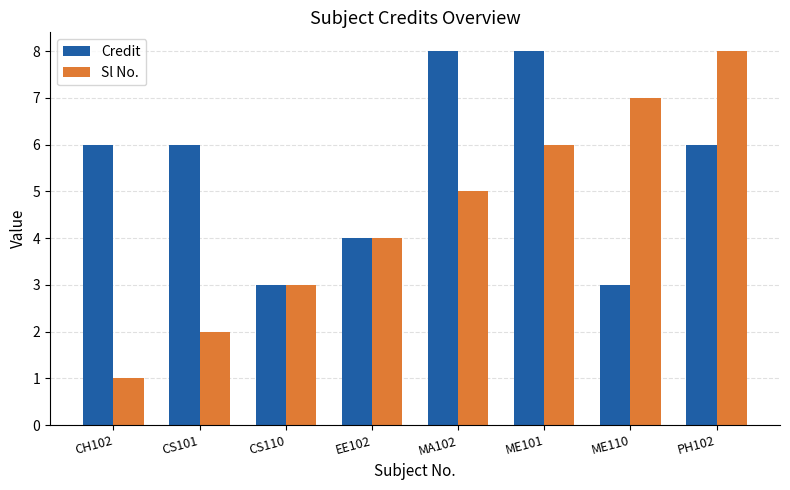

The Sl No. series shows 6 at EE102. True or false?

False